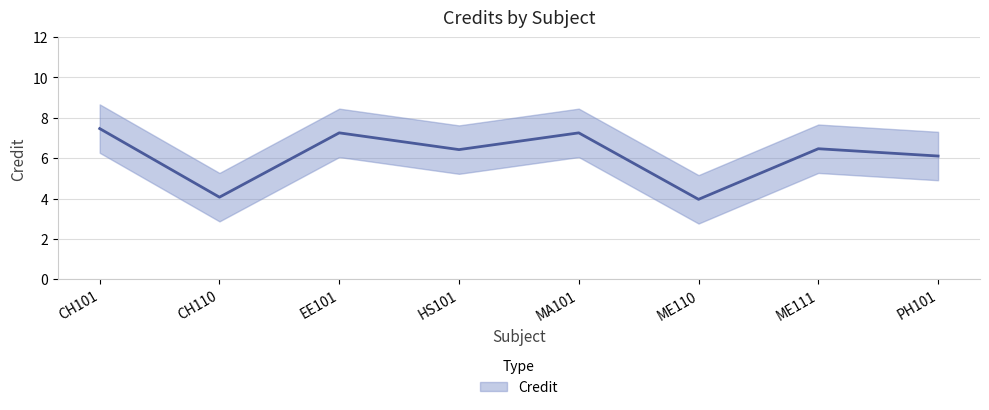

Reading right to left, extract all data points from this chart.

6.1	6.5	4.0	7.3	6.4	7.3	4.1	7.5